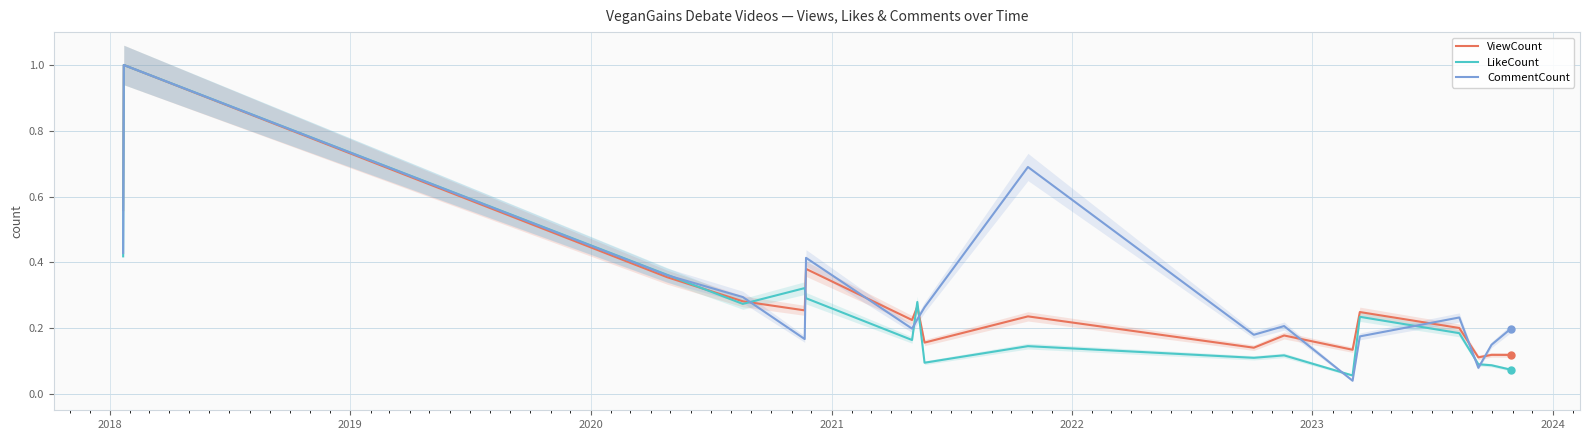

What value does the LikeCount series have at 13?

0.2